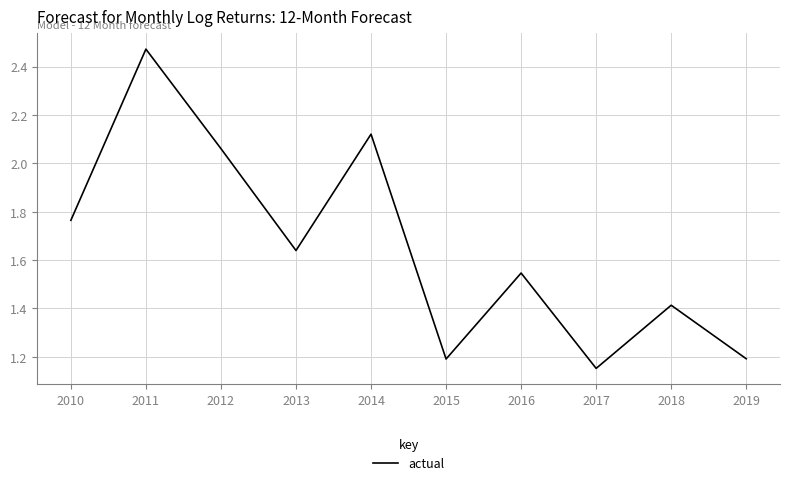

At which category does the data reach its first local peak?

2011